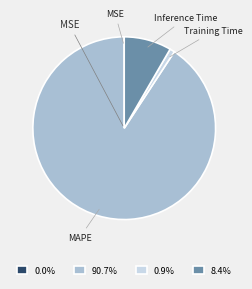

Does any single category account for the majority?

Yes